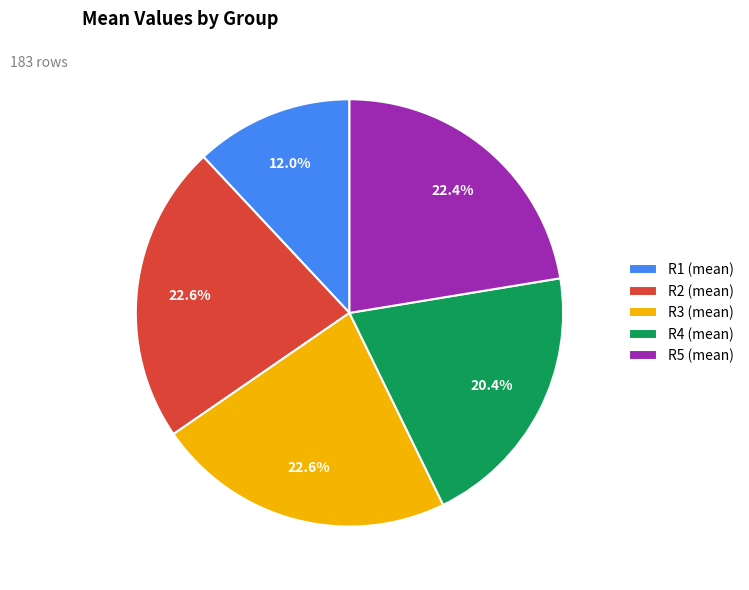

How many slices are in this pie chart?

5